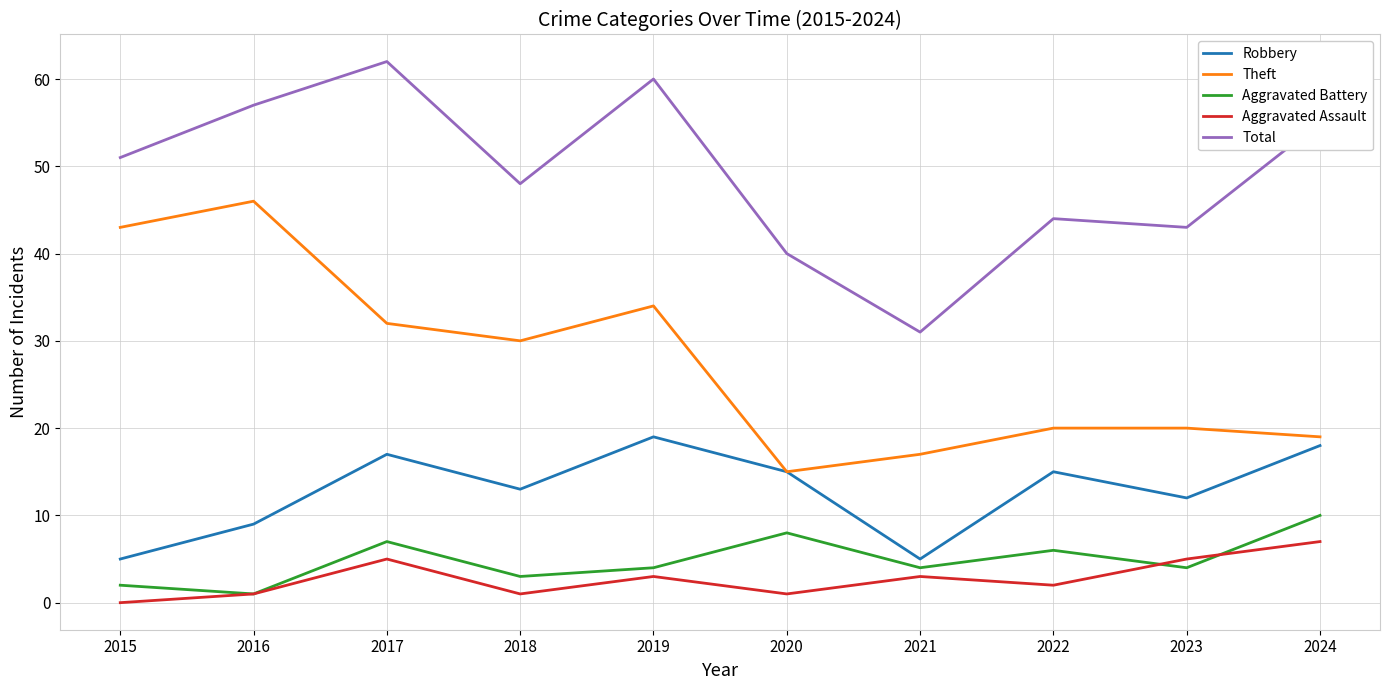

Between 2015 and 2020, which series saw the biggest shift?

Theft